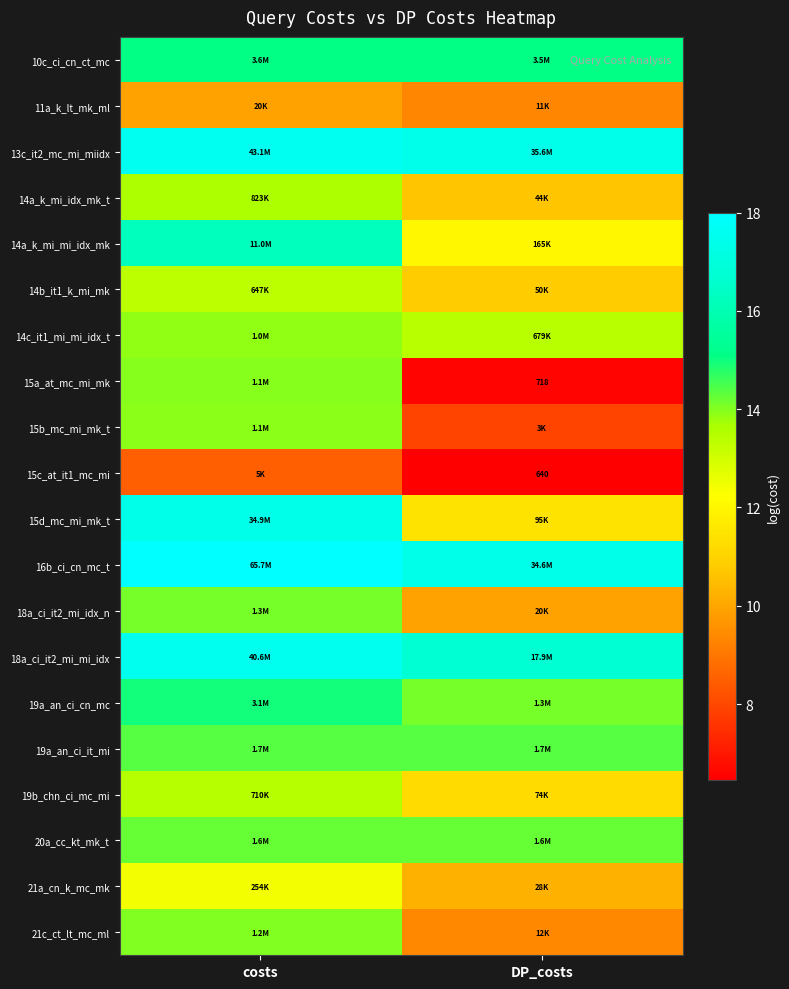

How many data points in 14a_k_mi_mi_idx_mk are less than 16?

1